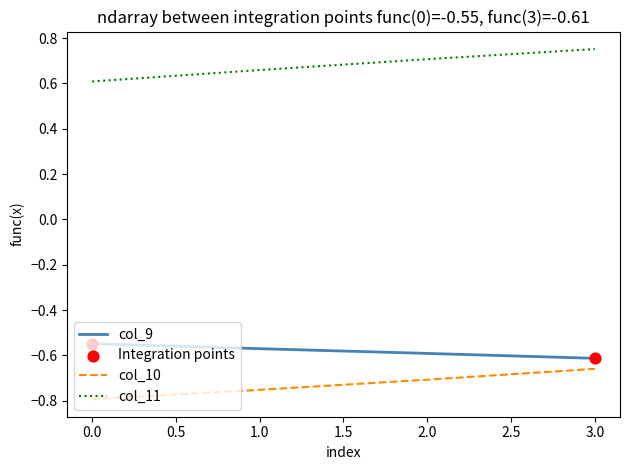

At how many categories does at least one series exceed 0?

4